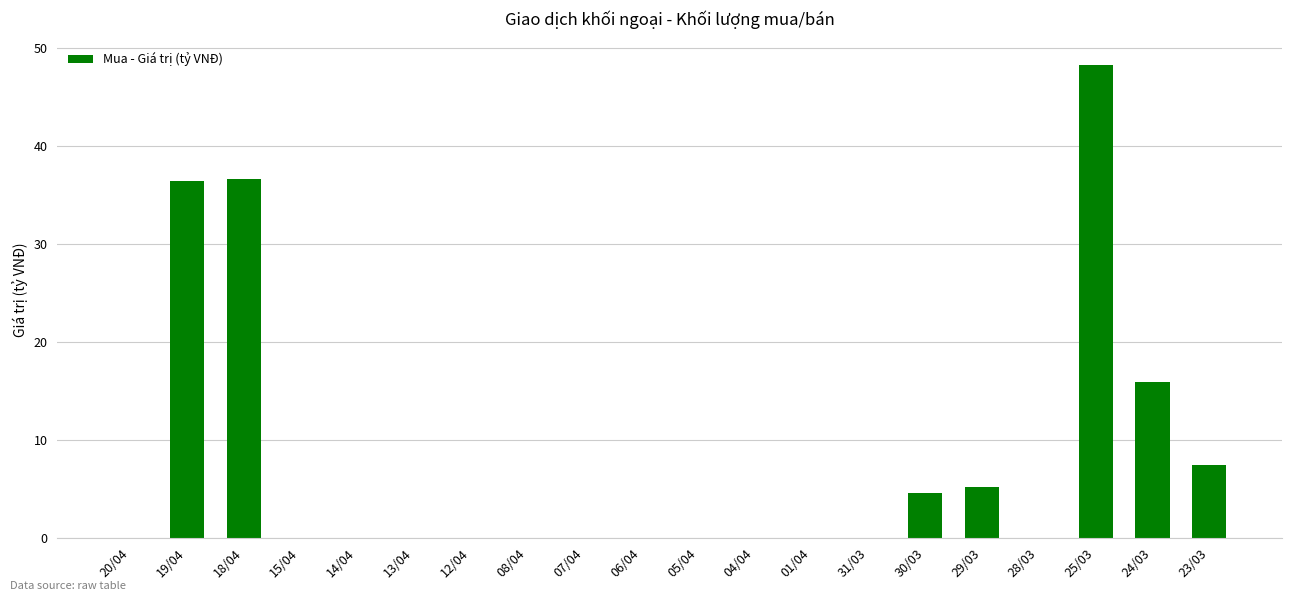

Count the number of categories in the chart.

20